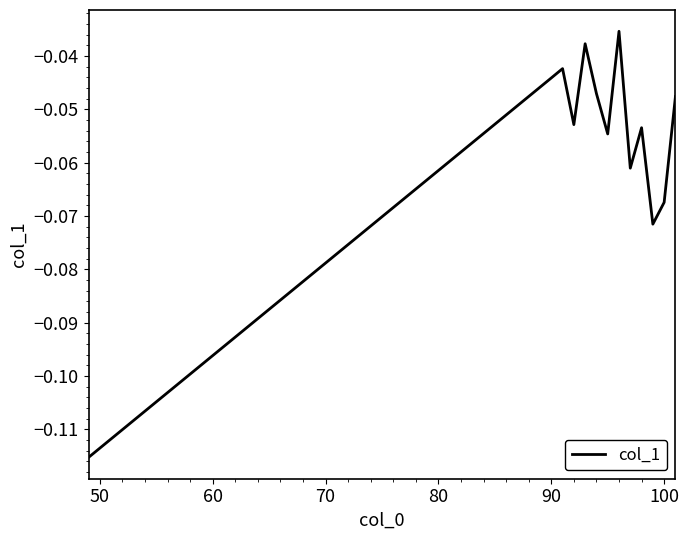

Does the chart display data point markers on the line(s)?

No